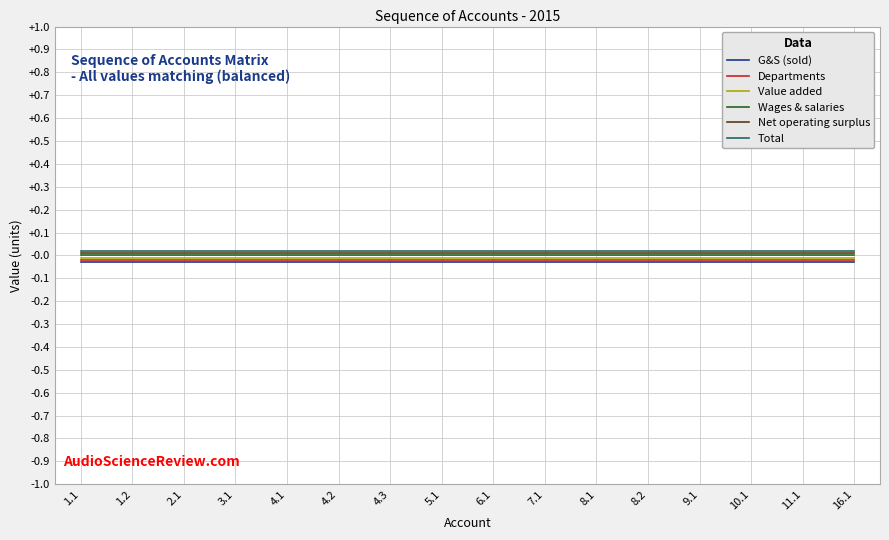

True or false: Net operating surplus and Value added cross at least once.

False